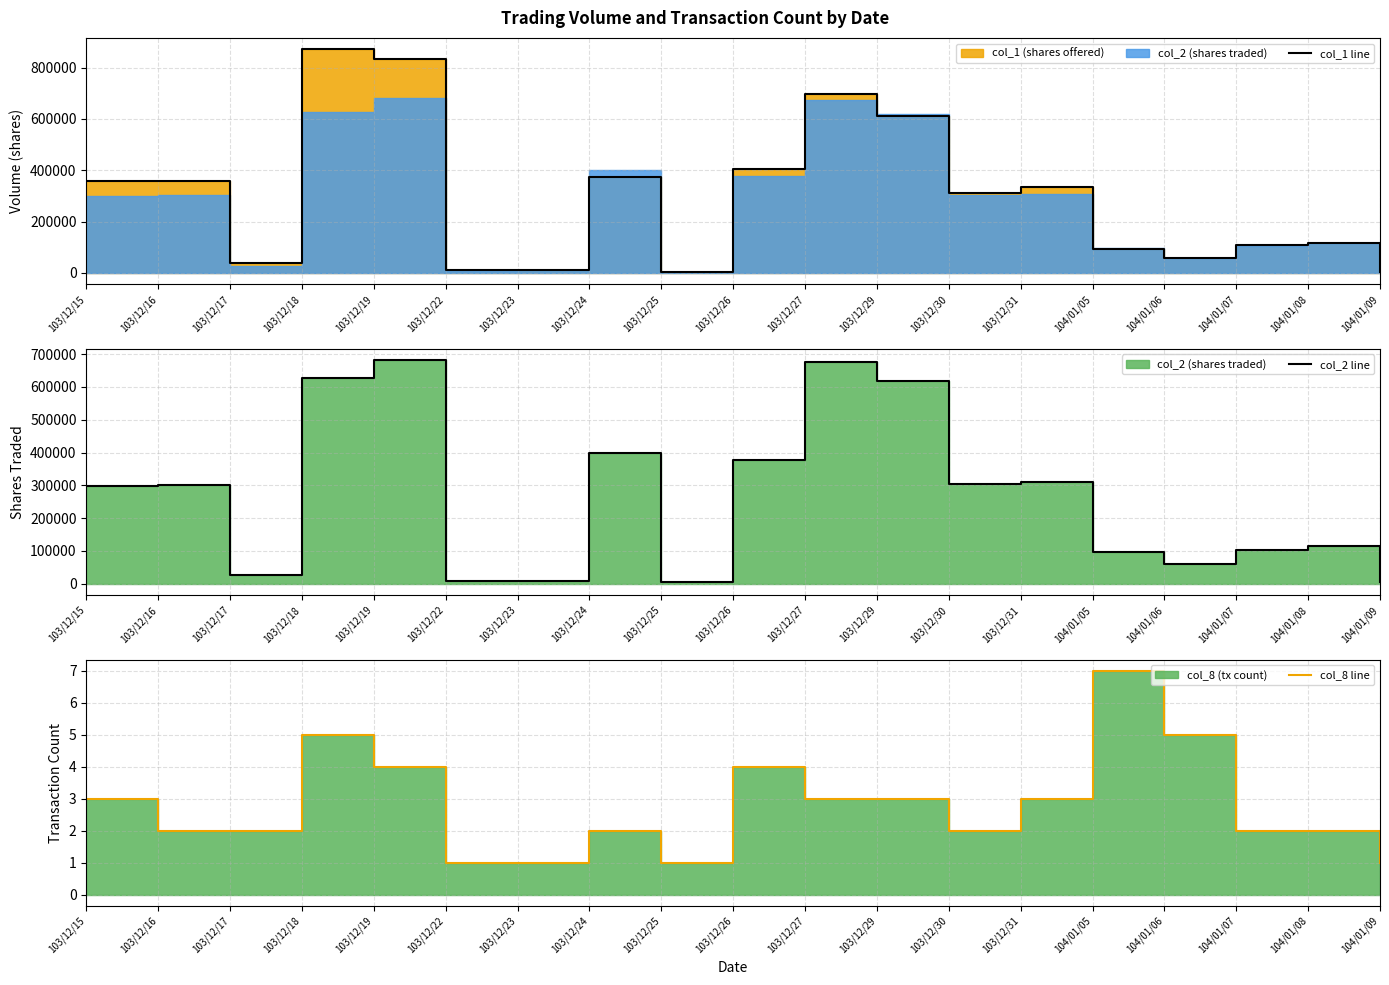

What position from the right is 103/12/26?

10